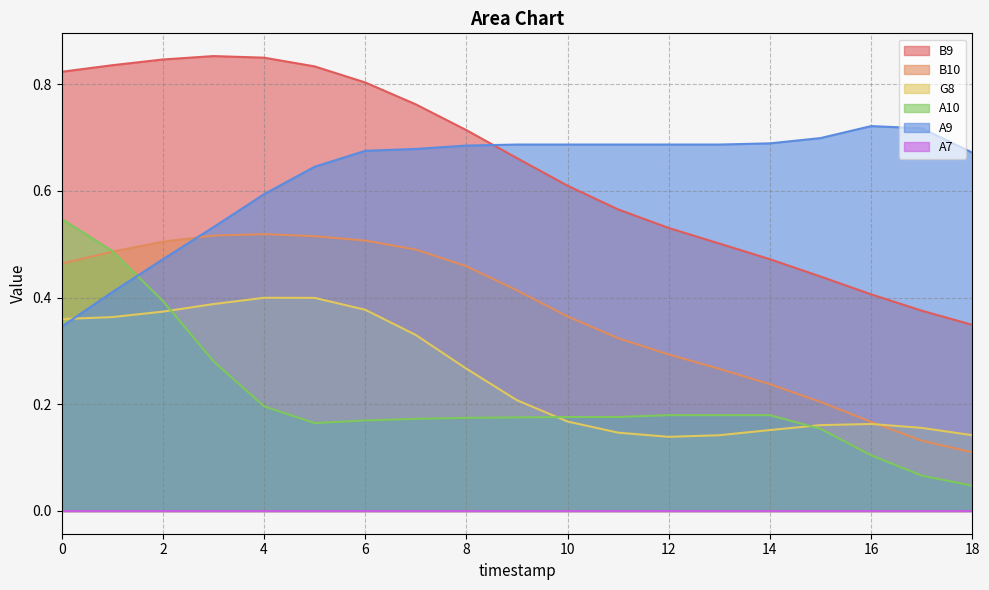

True or false: B10 has more than 2 points higher than both neighbors.

False